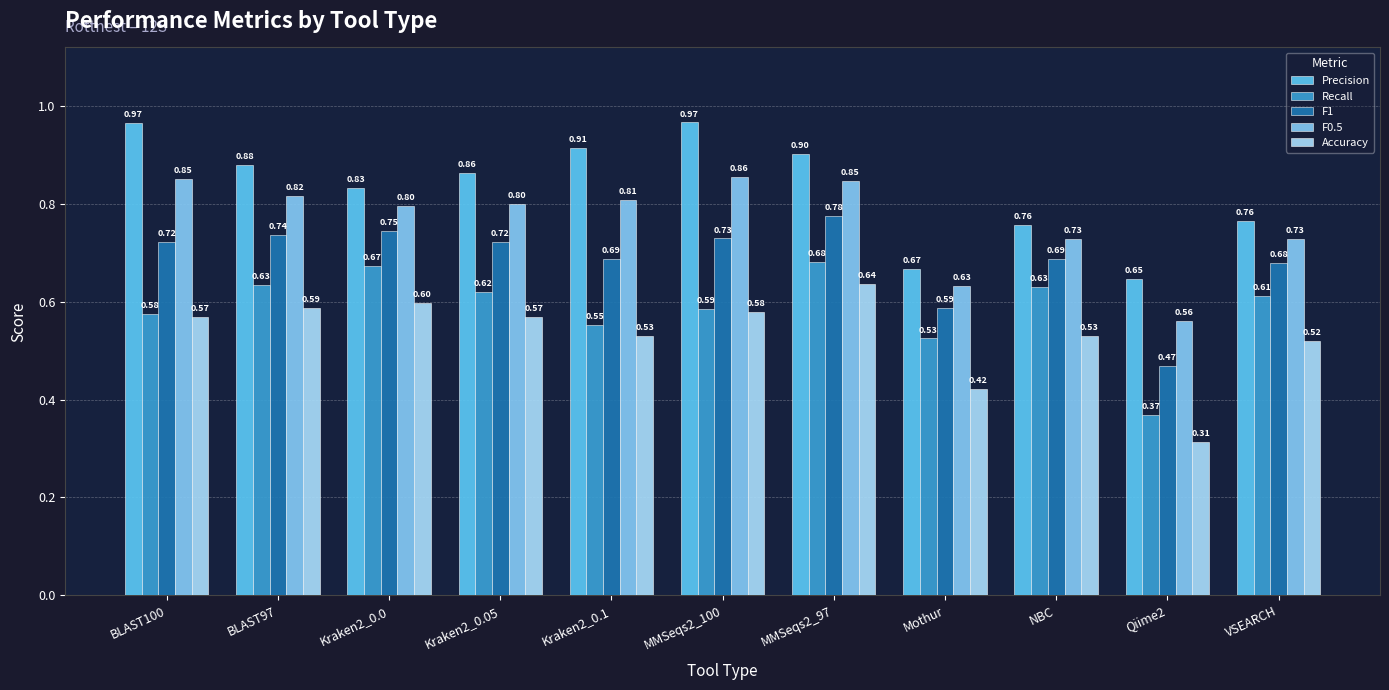

Rank the series at BLAST100 from lowest to highest value.

Accuracy, Recall, F1, F0.5, Precision